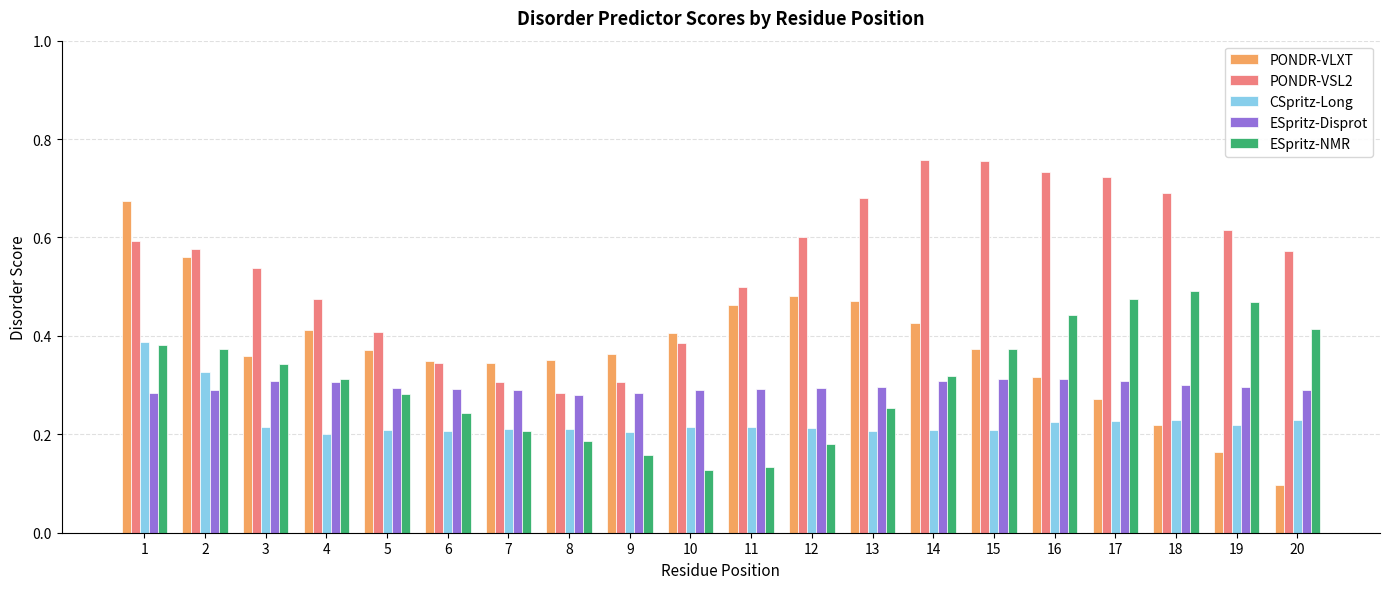

Rank the series by their maximum value, from lowest to highest.

ESpritz-Disprot, CSpritz-Long, ESpritz-NMR, PONDR-VLXT, PONDR-VSL2